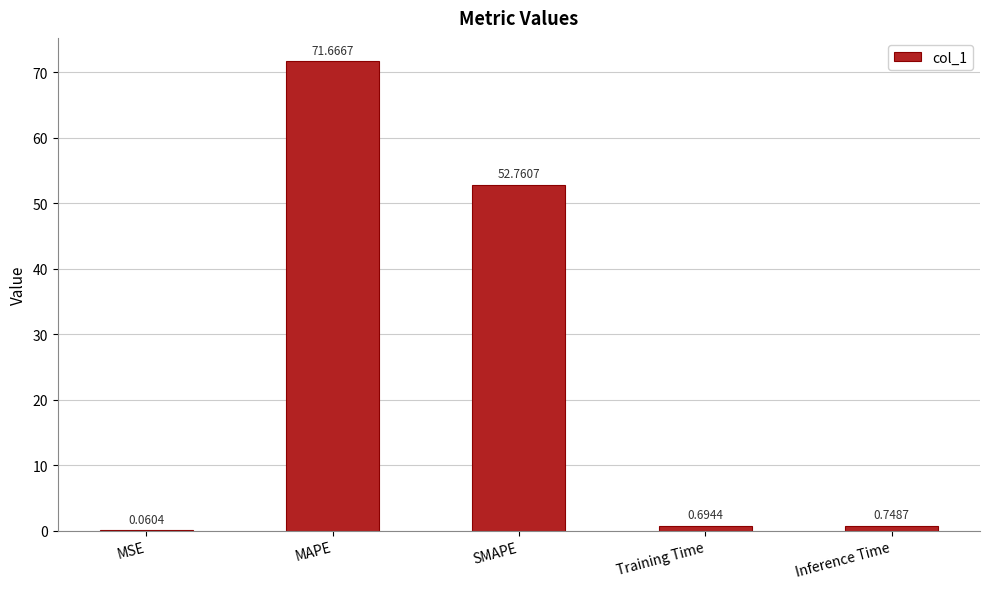

At which label is the value closest to 35?

SMAPE